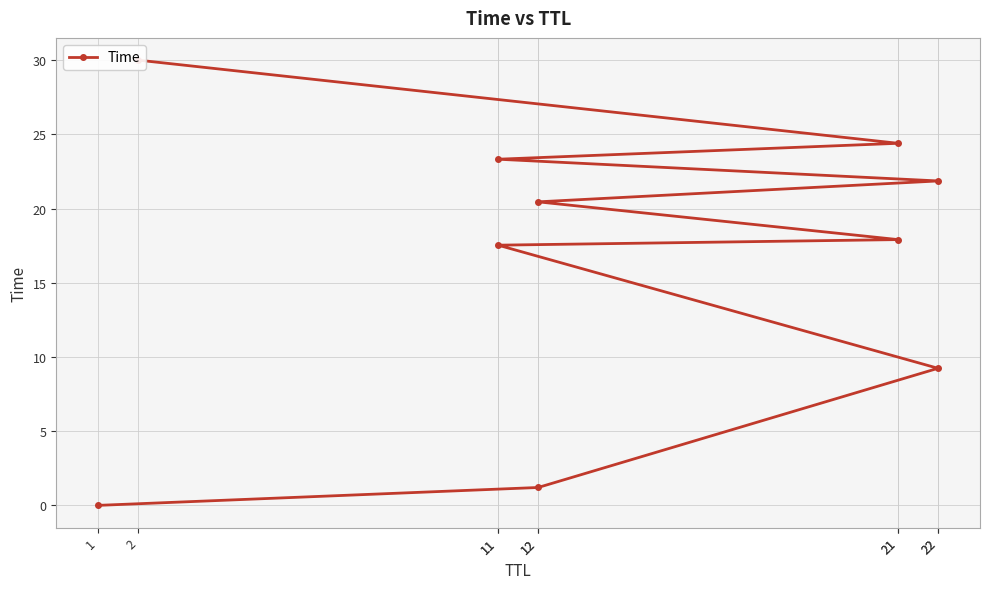

What is the ratio of the value at 11 to the value at 22?

2.5